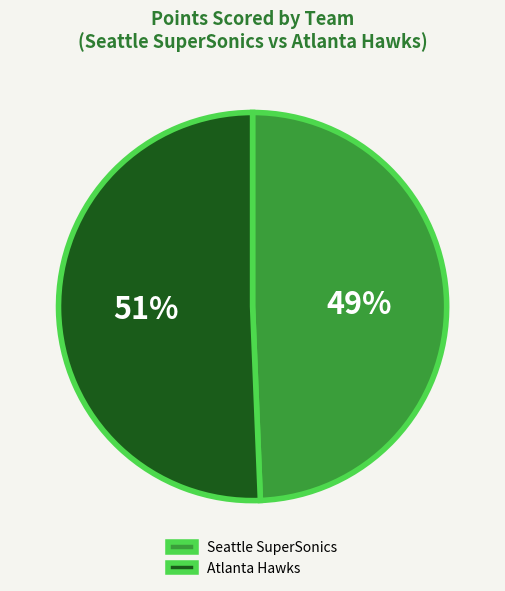

Rank the categories by value from lowest to highest.

Seattle SuperSonics, Atlanta Hawks